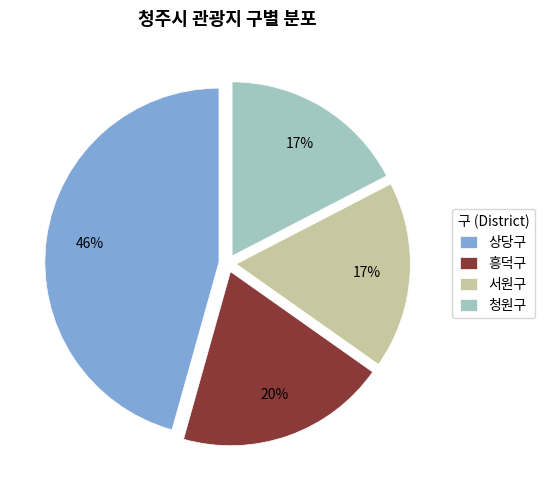

Is it true that 흥덕구 is 30% of the pie?

False